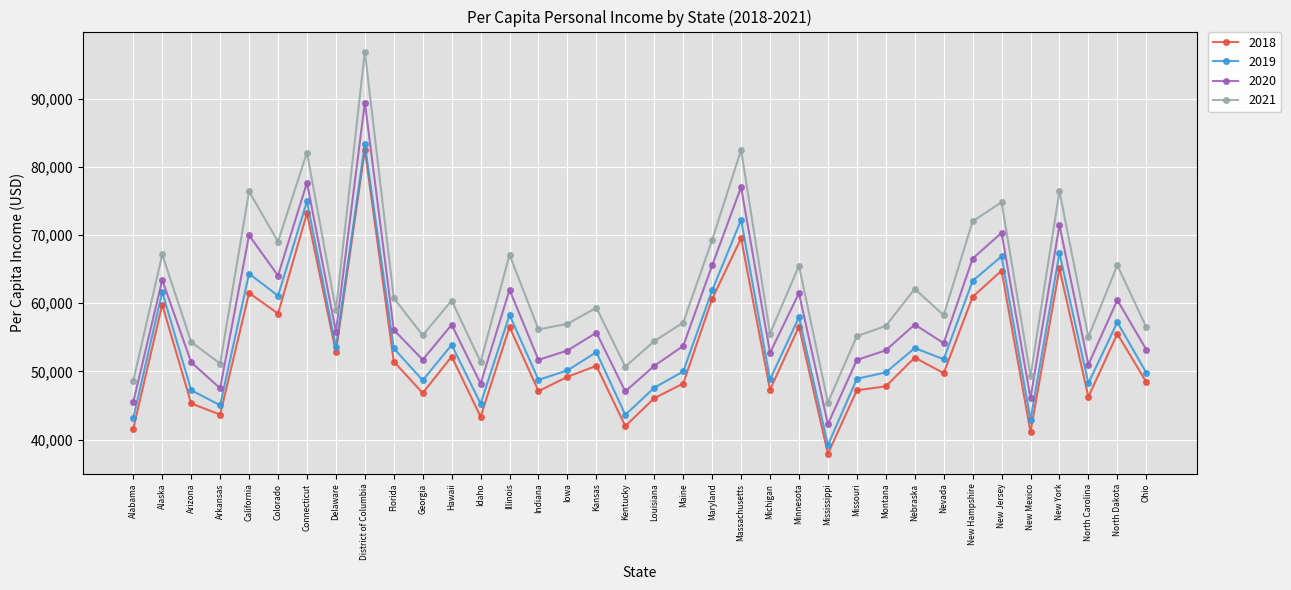

Which category has the highest value across all series?

District of Columbia